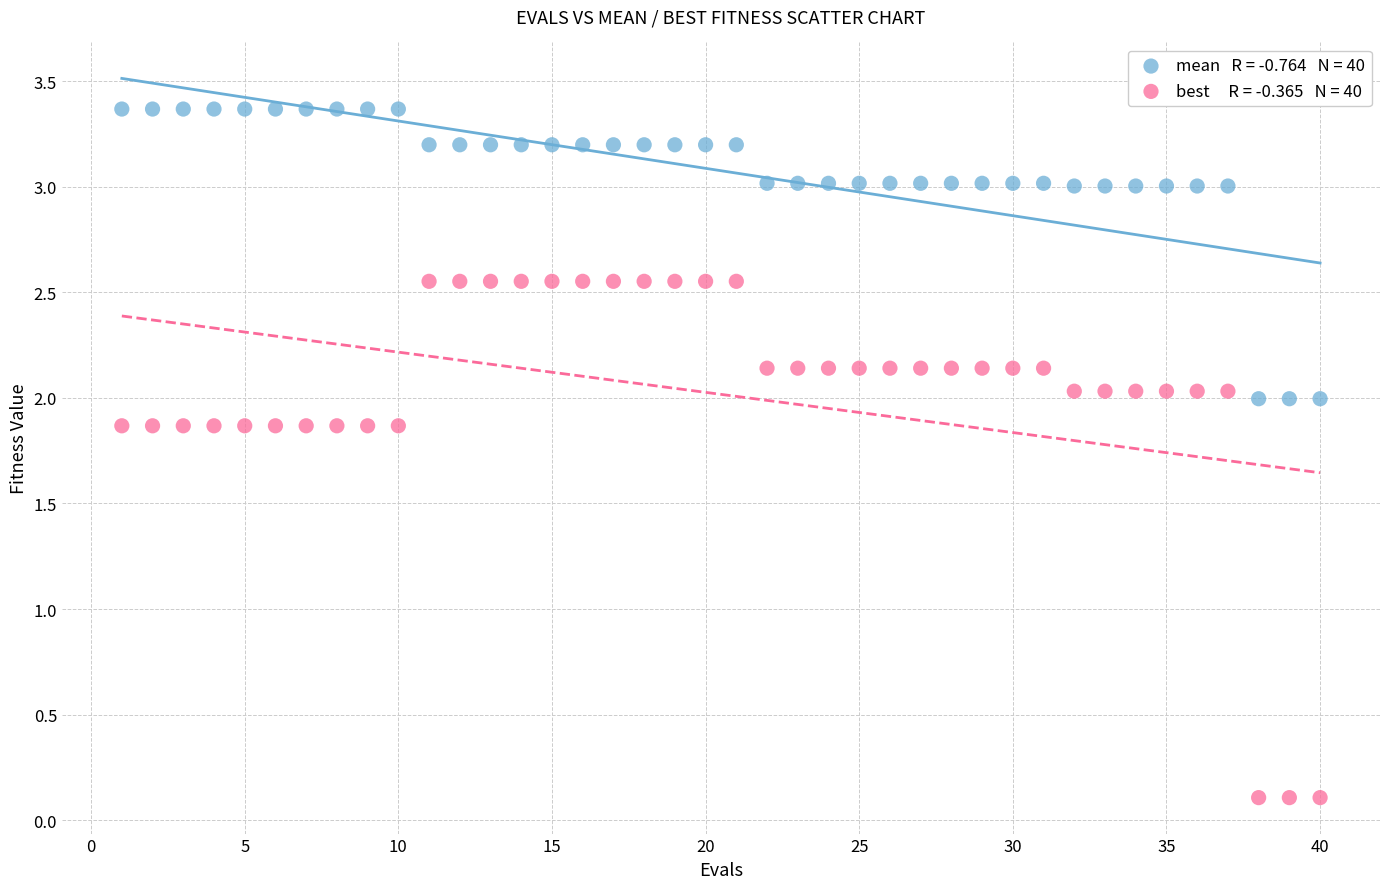

Across all data points, what is the range of X values (max minus min)?

39.0